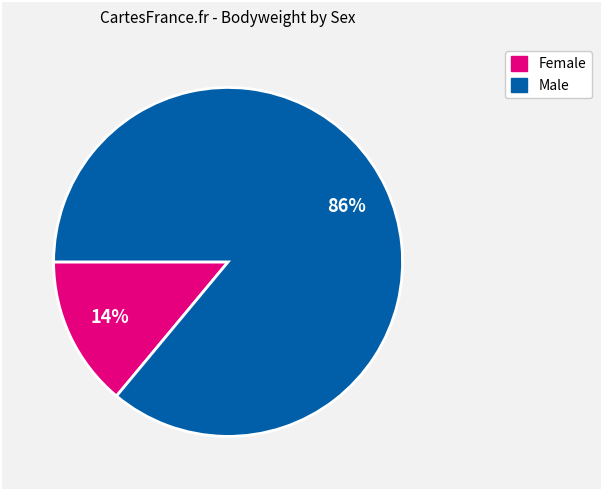

To the nearest percent, what is the difference between the largest and smallest slice percentages?

72%